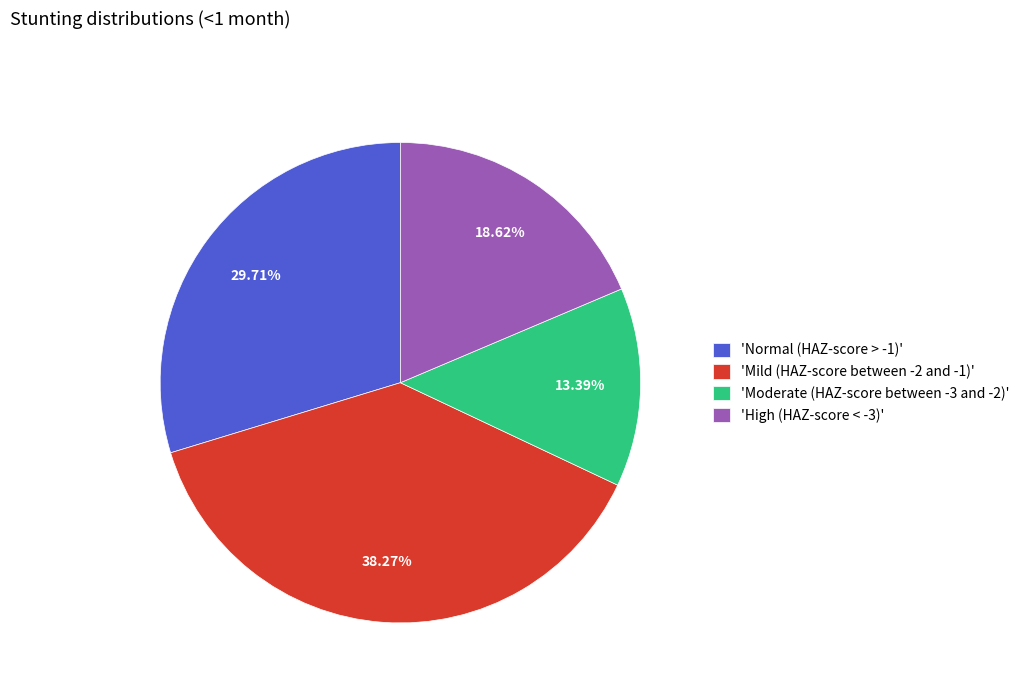

Which has a higher value, 'Mild (HAZ-score between -2 and -1)' or 'Moderate (HAZ-score between -3 and -2)'?

'Mild (HAZ-score between -2 and -1)'